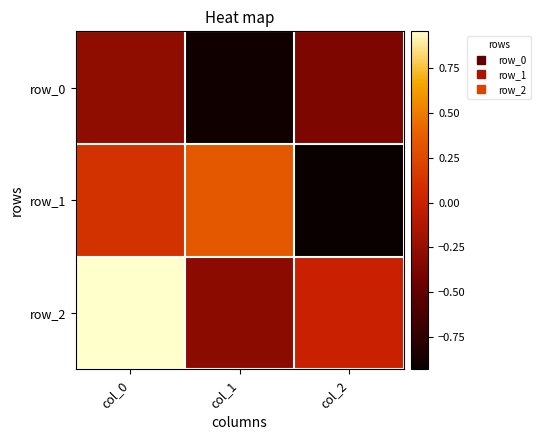

How many data points in row_2 are less than 0?

2